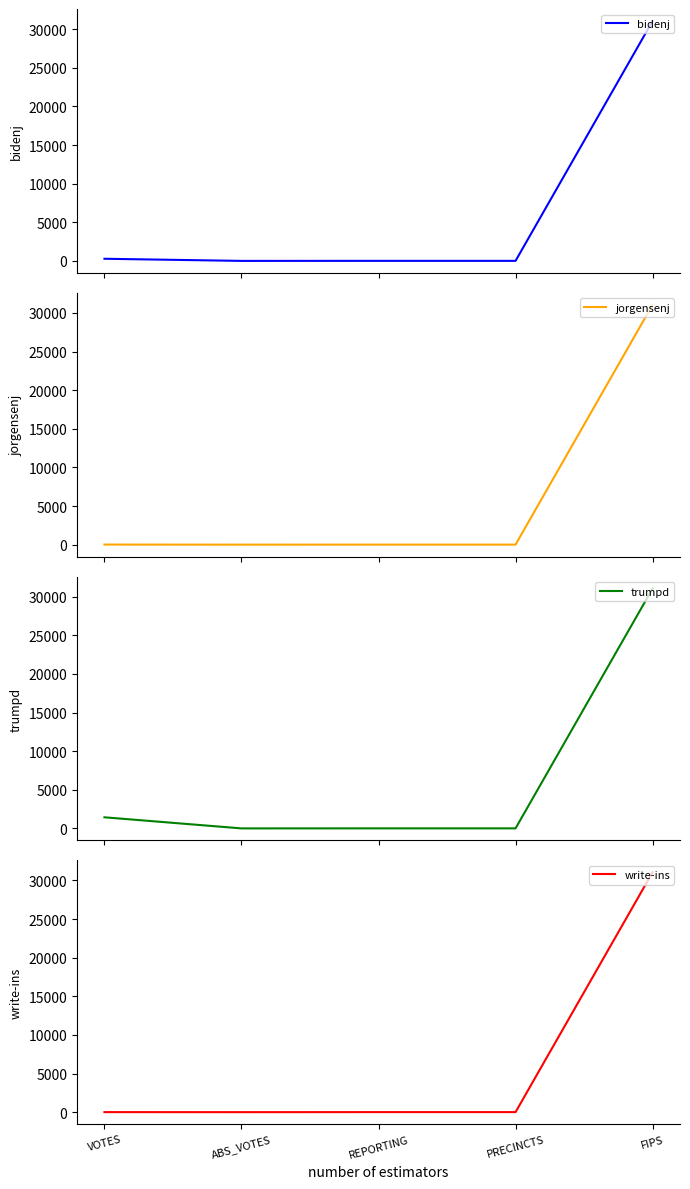

Is this an area chart (filled region under the line)?

No